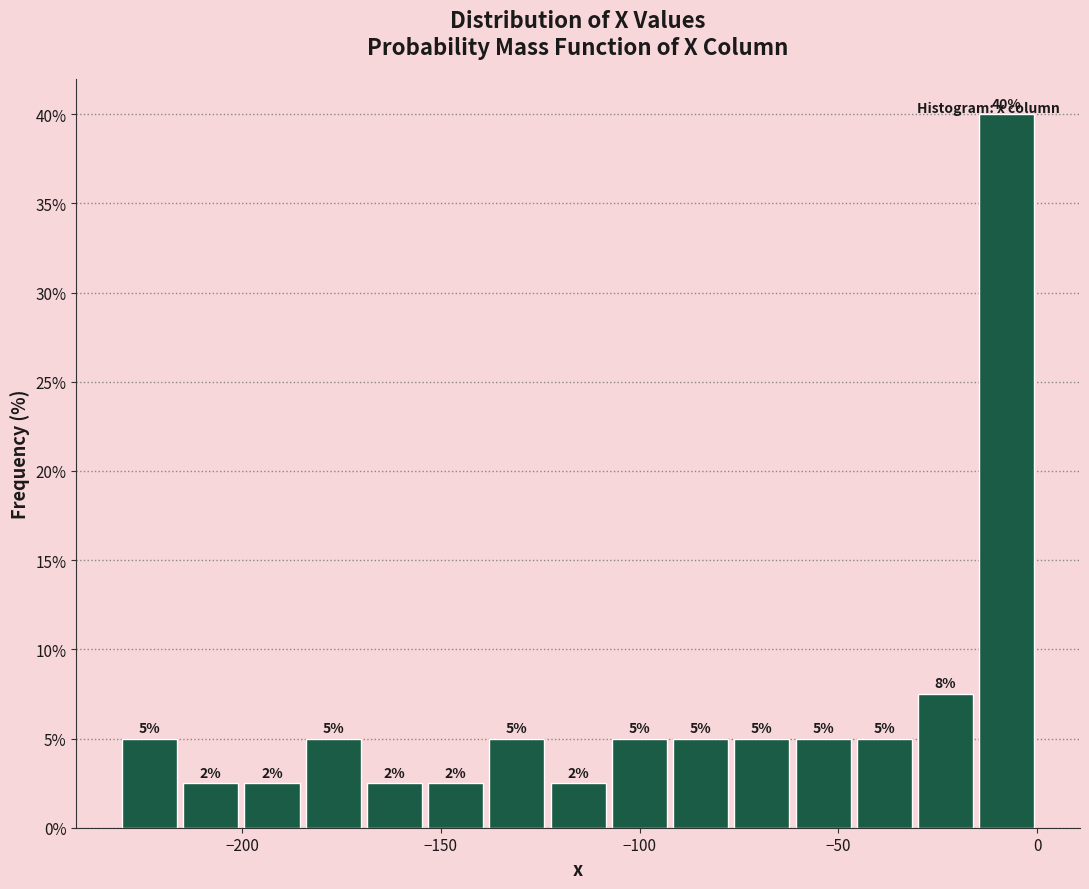

Around what value on the x-axis is the tallest bar? Give the approximate position of its centre, as read against the axis.

-10